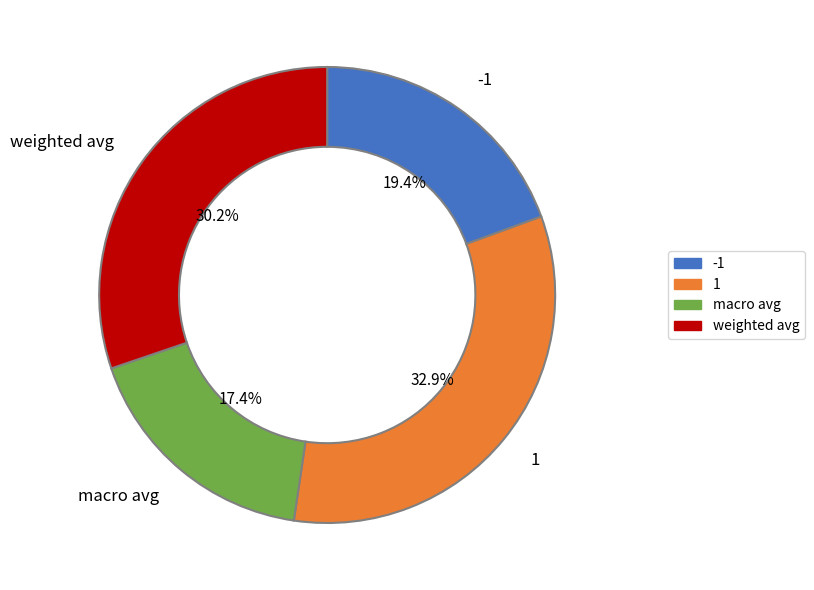

Does weighted avg represent more than half of the total?

No